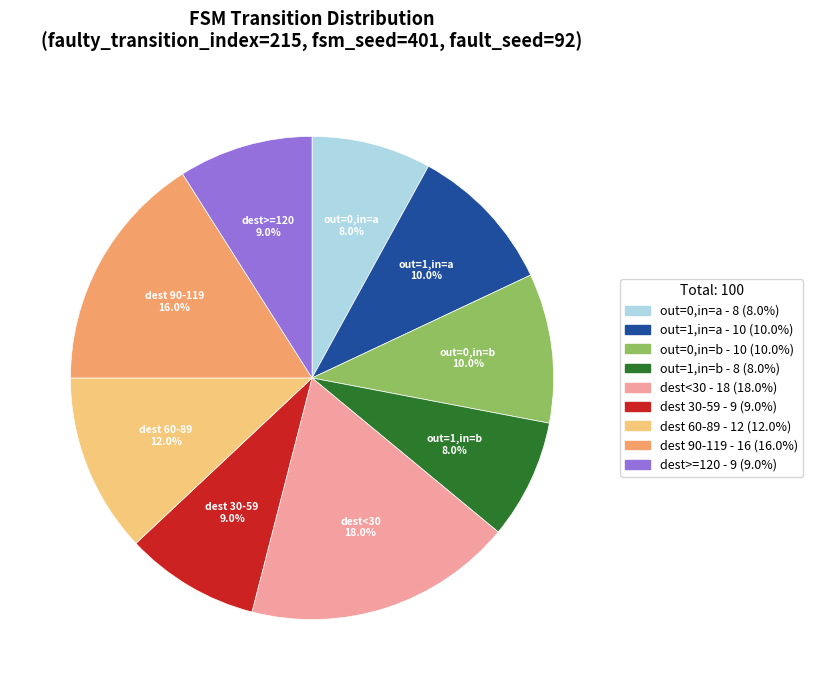

Does any single category account for the majority?

No